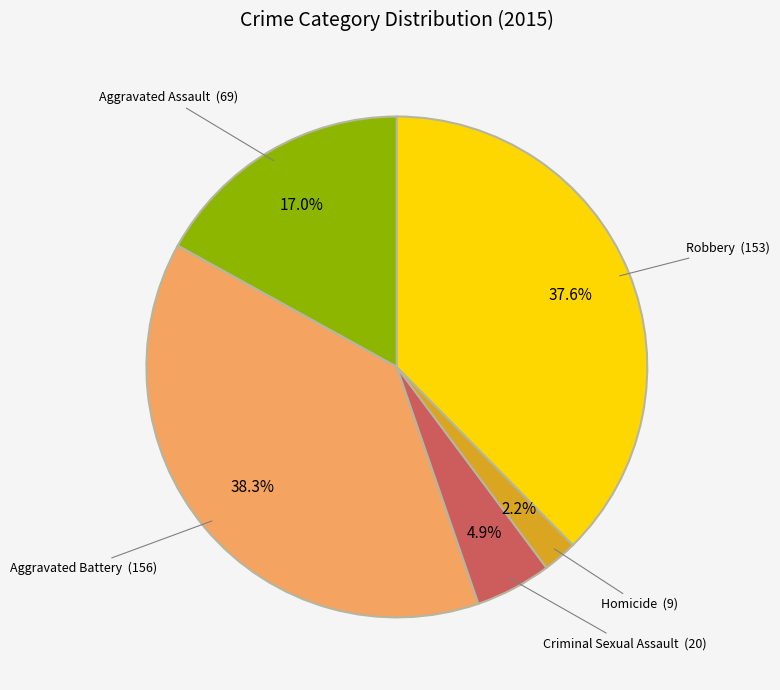

Does any single category account for the majority?

No